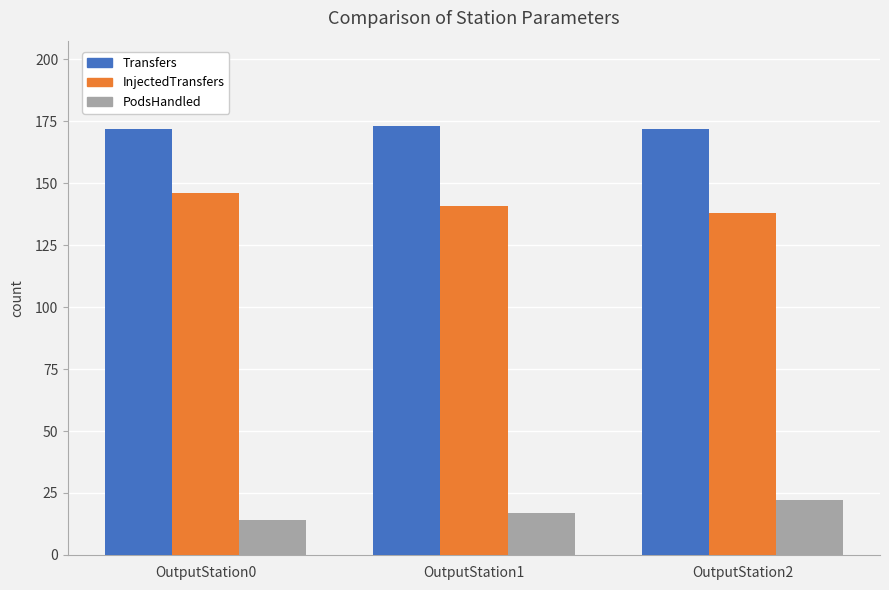

List the series in order of their peak value, highest first.

Transfers, InjectedTransfers, PodsHandled